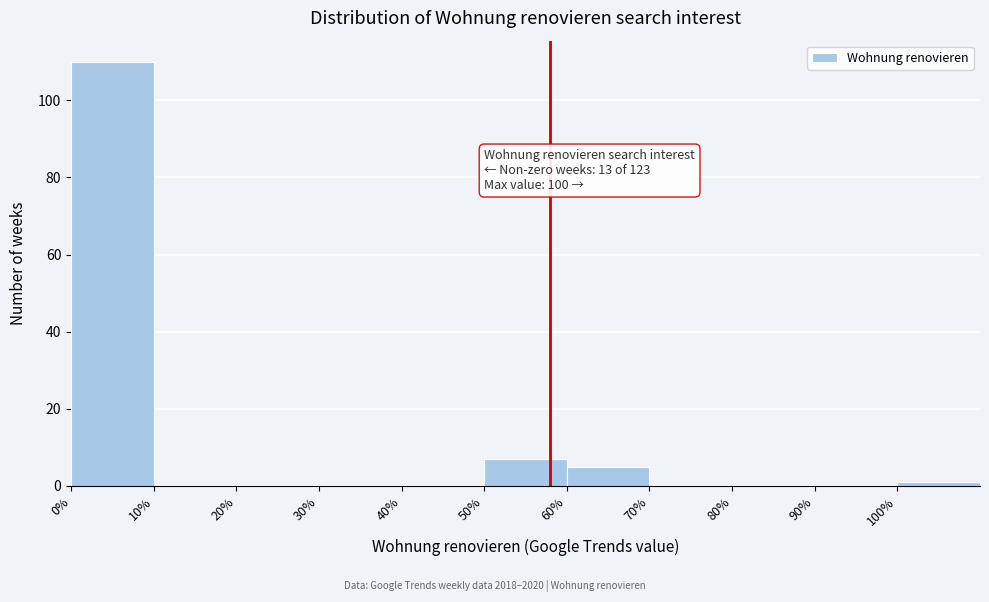

Which range on the x-axis has the tallest bar?

0 to 10